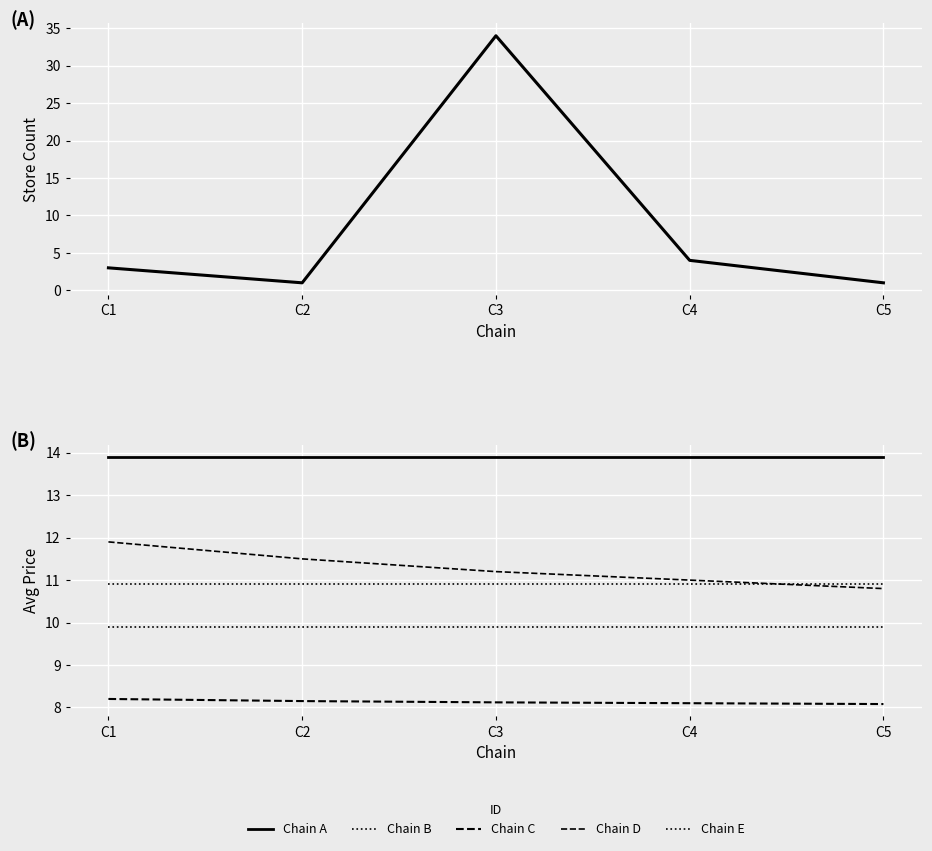

Rank the series by their maximum value, from highest to lowest.

Store Count, Chain A, Chain D, Chain B, Chain E, Chain C